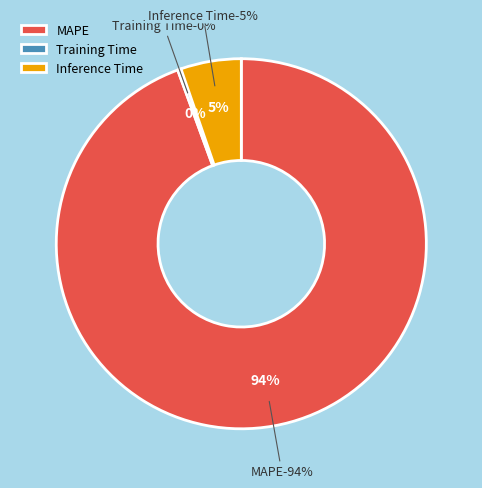

What is the total percentage of MAPE and Training Time?

94.7%